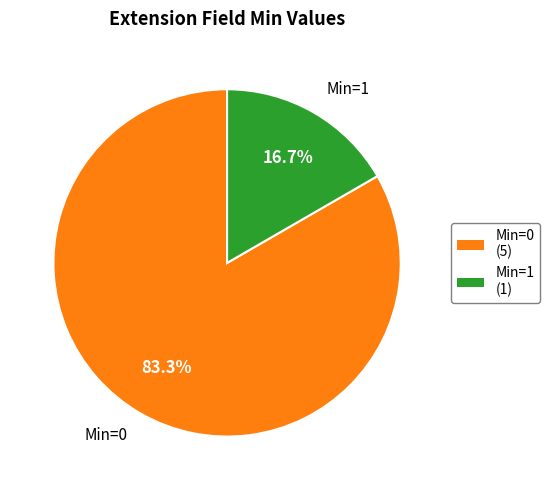

Is there any slice that represents more than half of the pie?

Yes